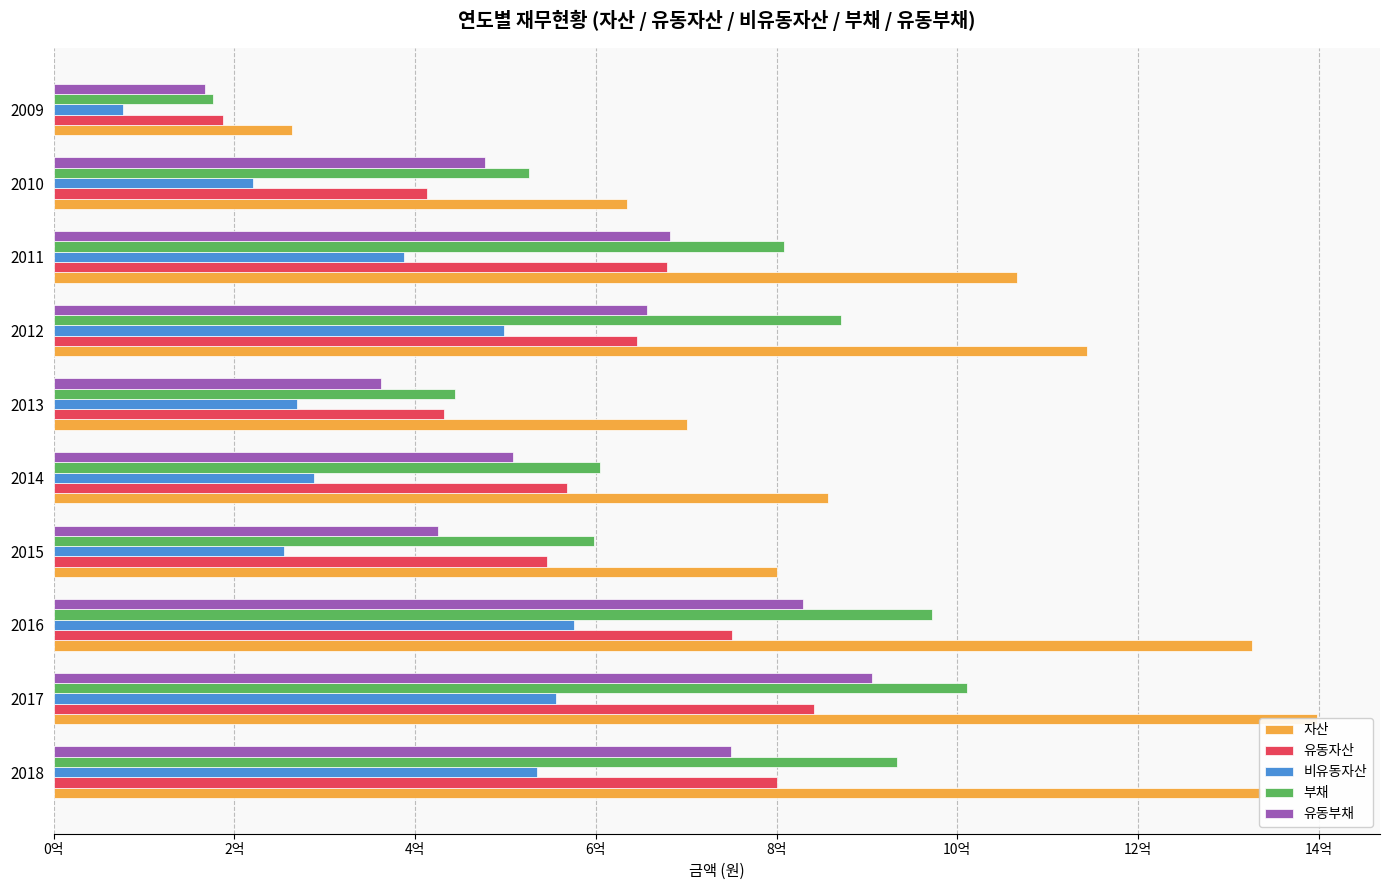

What value does the 유동부채 series have at 2015, to the nearest 10?

425292550